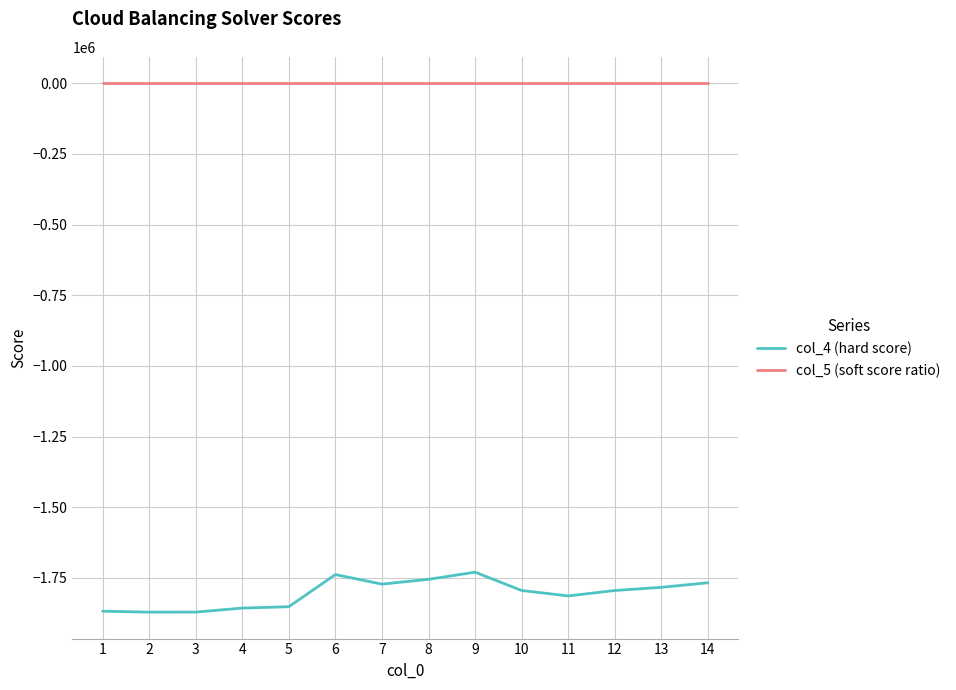

What is the average value of the col_4 (hard score) series?

-1805183.6